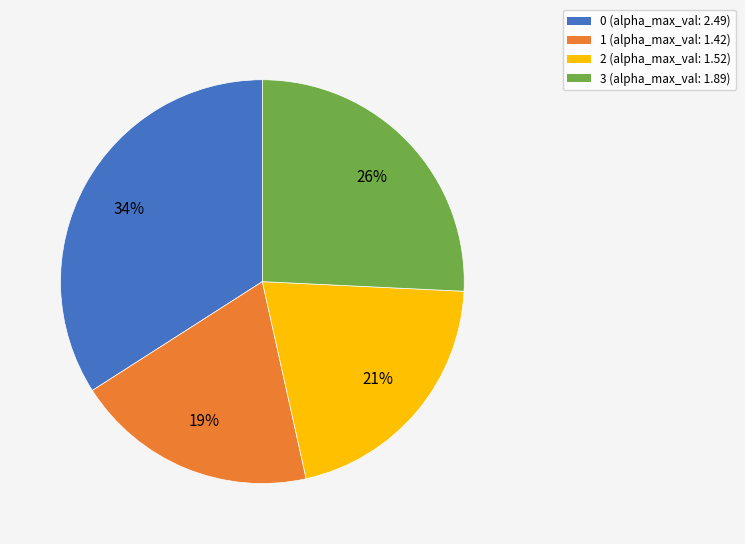

To the nearest percent, what portion does 1 represent?

19%